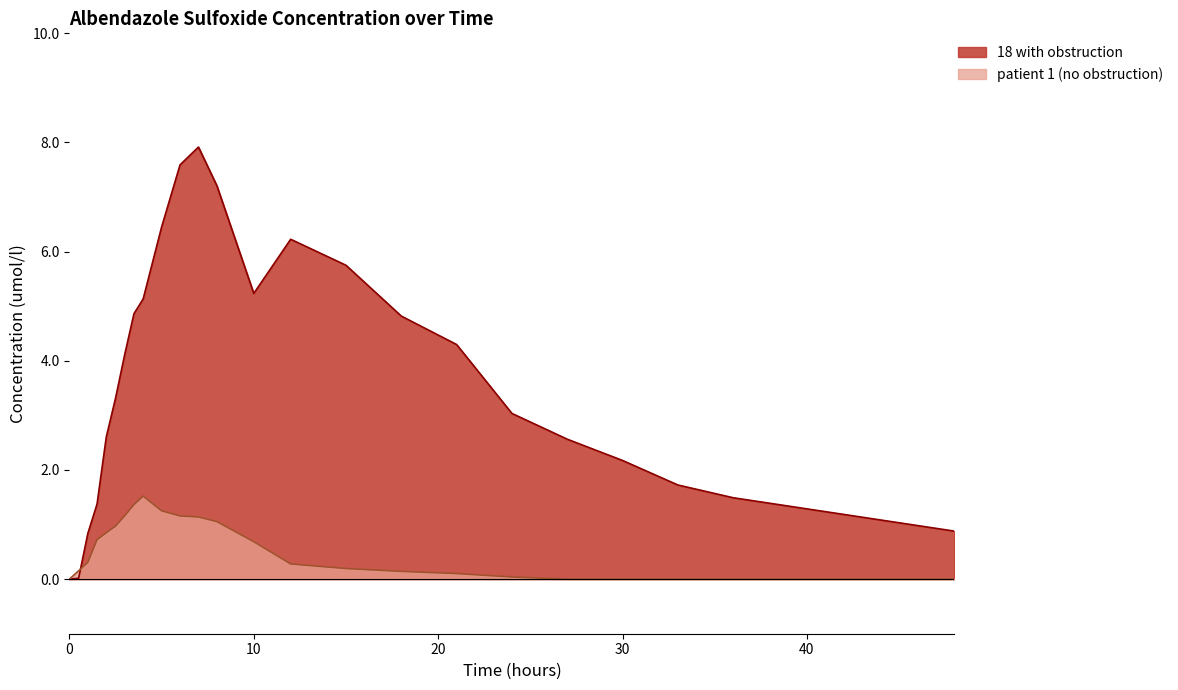

Between 3.5 and 6.0, which series saw the biggest shift?

18 with obstruction